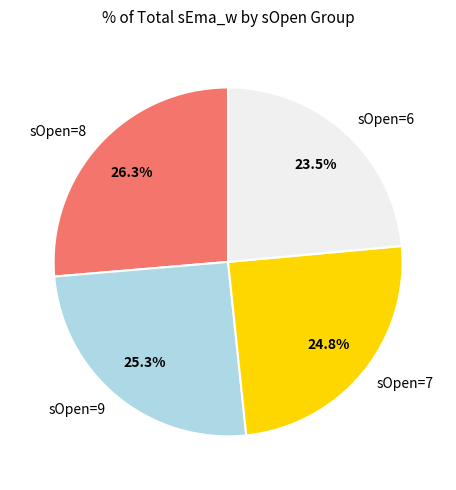

How much of the chart is everything except sOpen=7?

75.2%